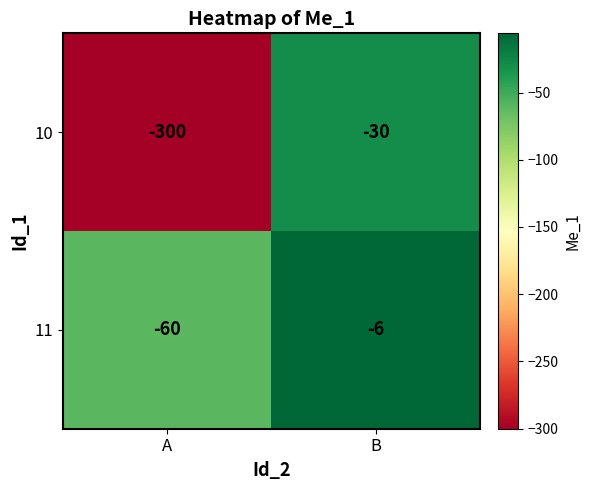

What is the average value of the 10 series?

-165